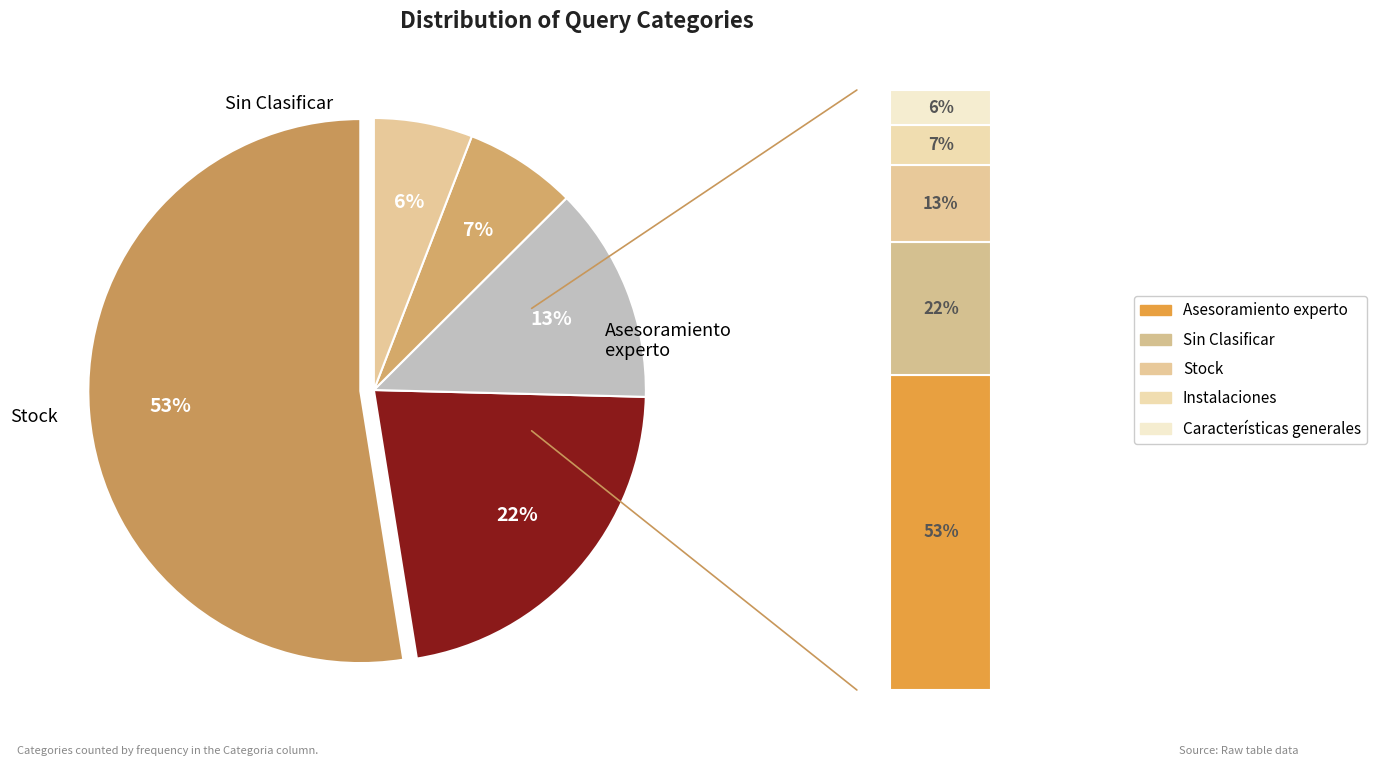

Which has a higher value, Sin Clasificar or Asesoramiento experto?

Asesoramiento experto